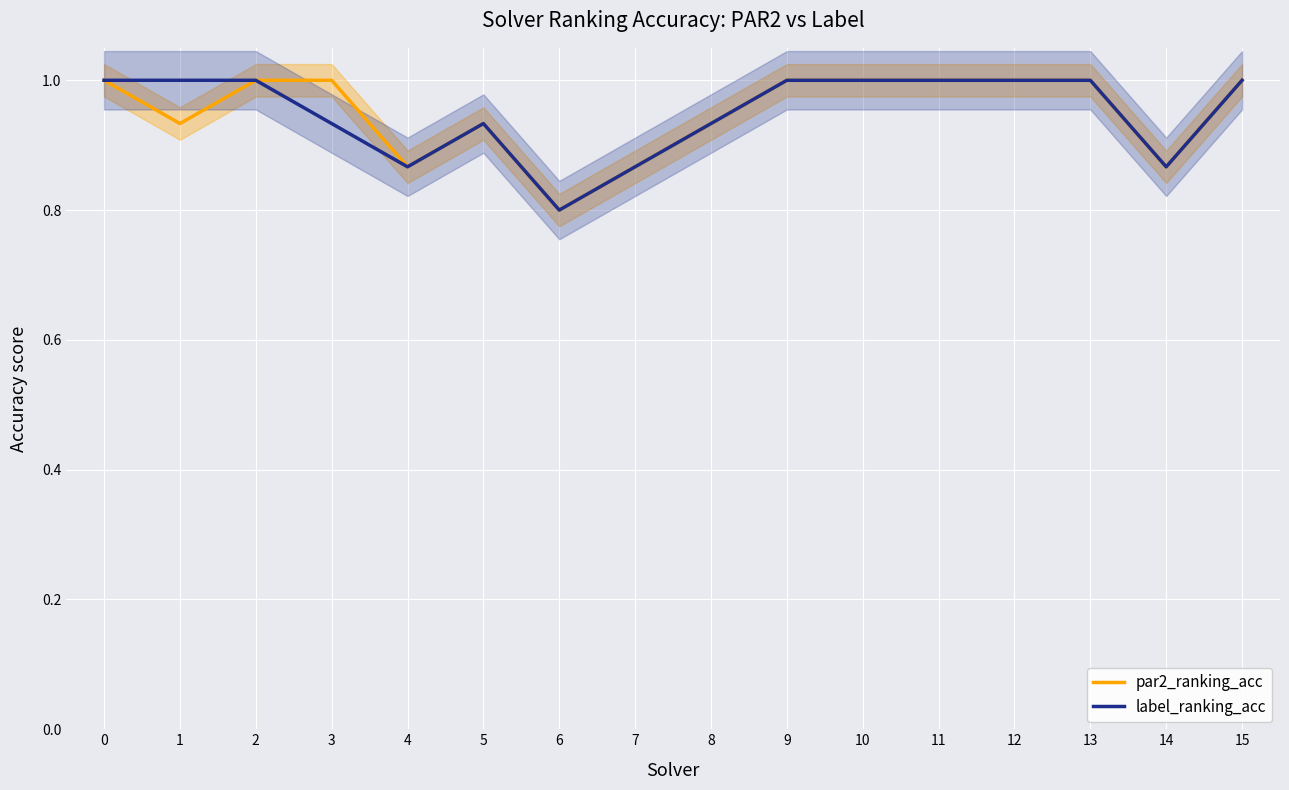

Where is the first local minimum for label_ranking_acc?

4